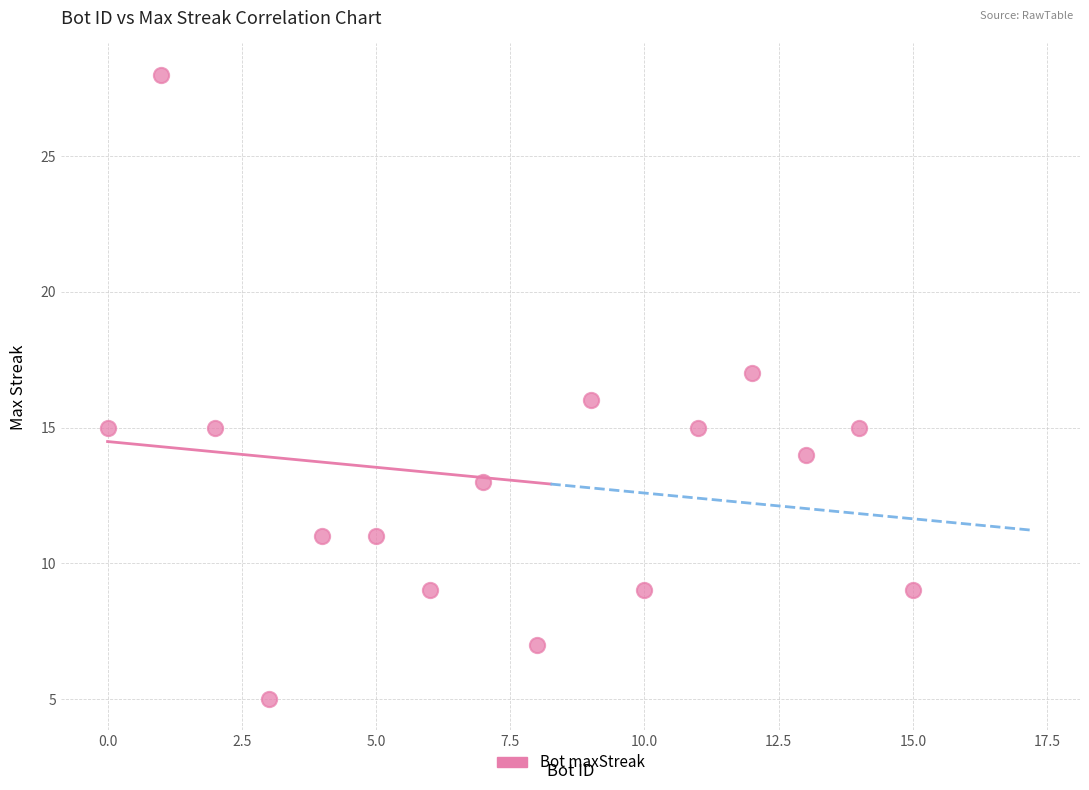

What is the range of Y values (max minus min)?

23